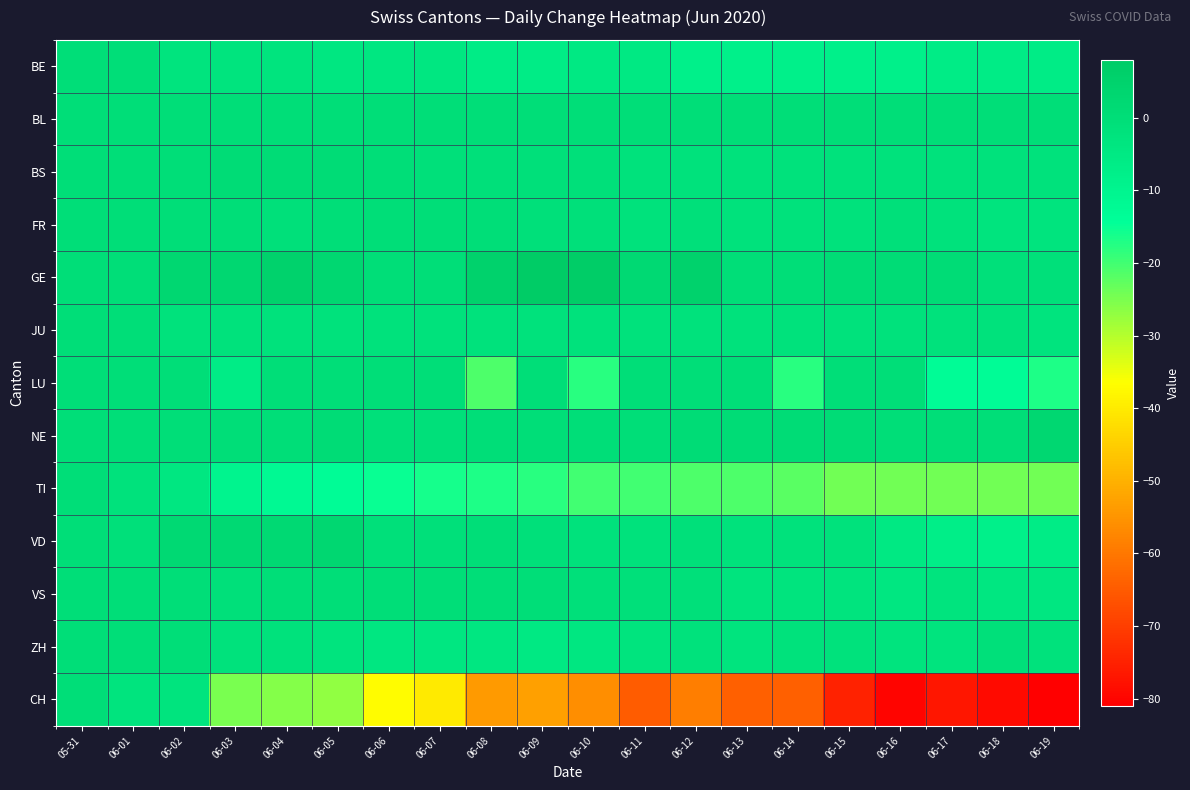

How many distinct data groups are displayed?

13